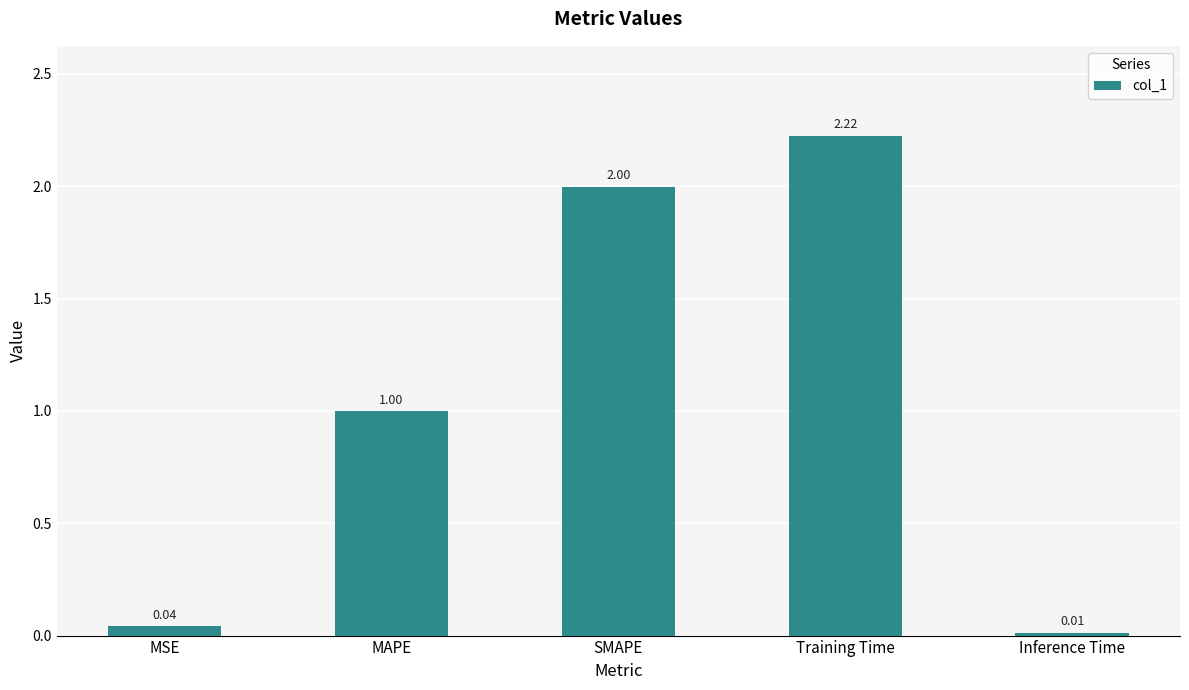

List the labels in order of value, smallest first.

Inference Time, MSE, MAPE, SMAPE, Training Time